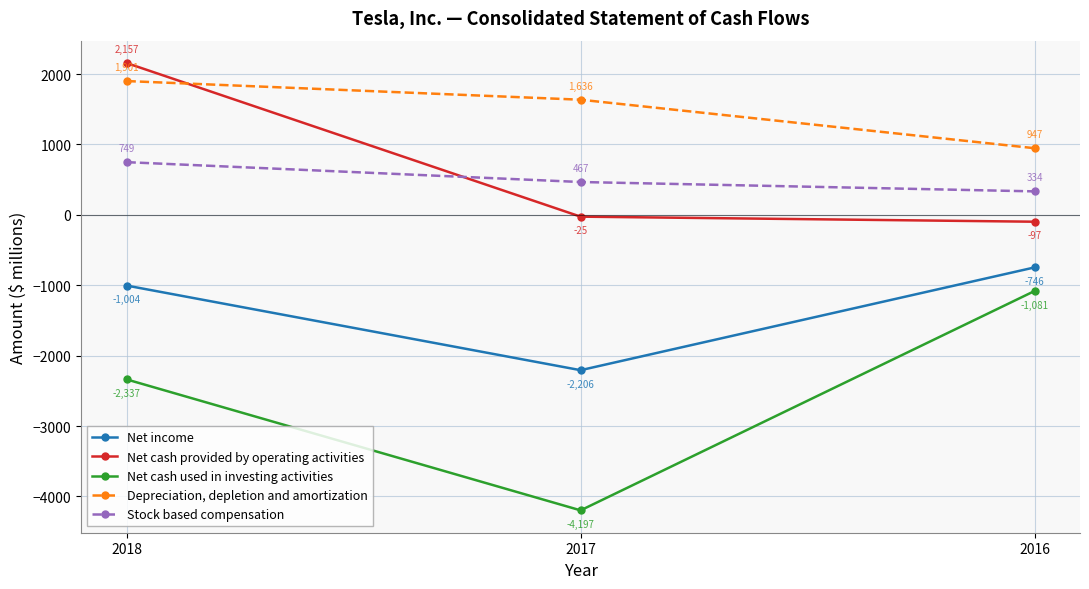

How many data points in Net cash used in investing activities are above -2337?

1